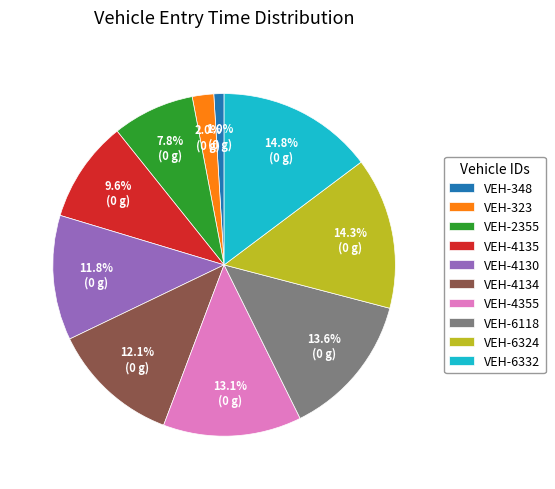

Does VEH-4135 represent more than half of the total?

No